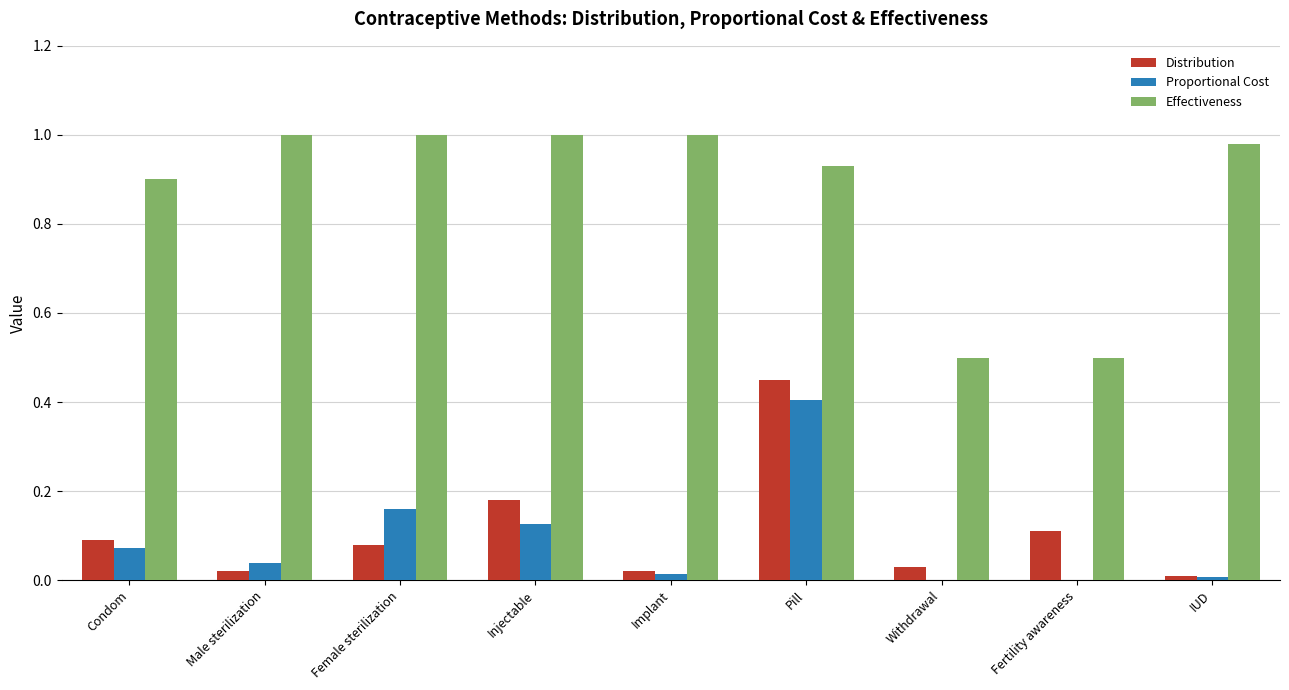

Is it true that Proportional Cost equals 0.1 at Female sterilization?

False